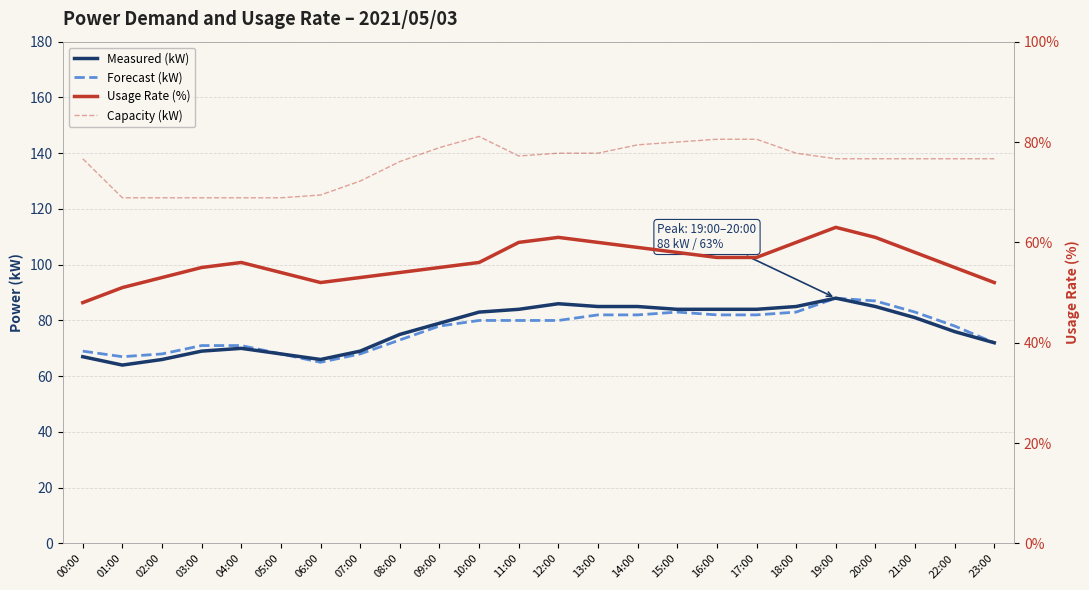

The value of Forecast (kW) at 13:00 is 82. True or false?

True